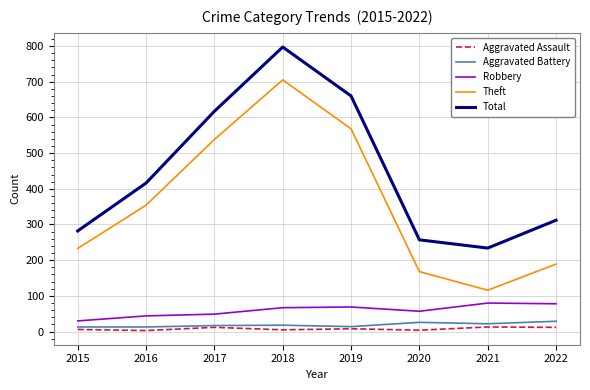

What is the difference between the second highest and second lowest values in the Total series?

403